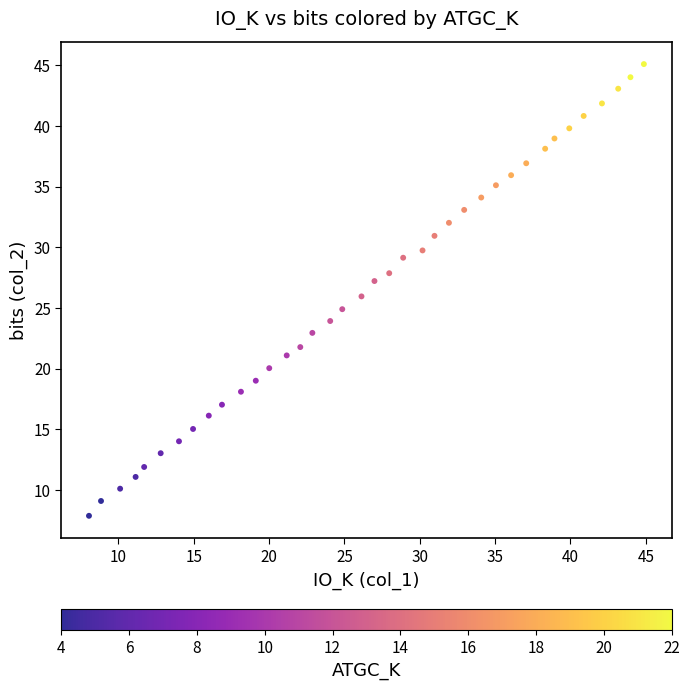

What is the range of Y values (max minus min)?

37.2